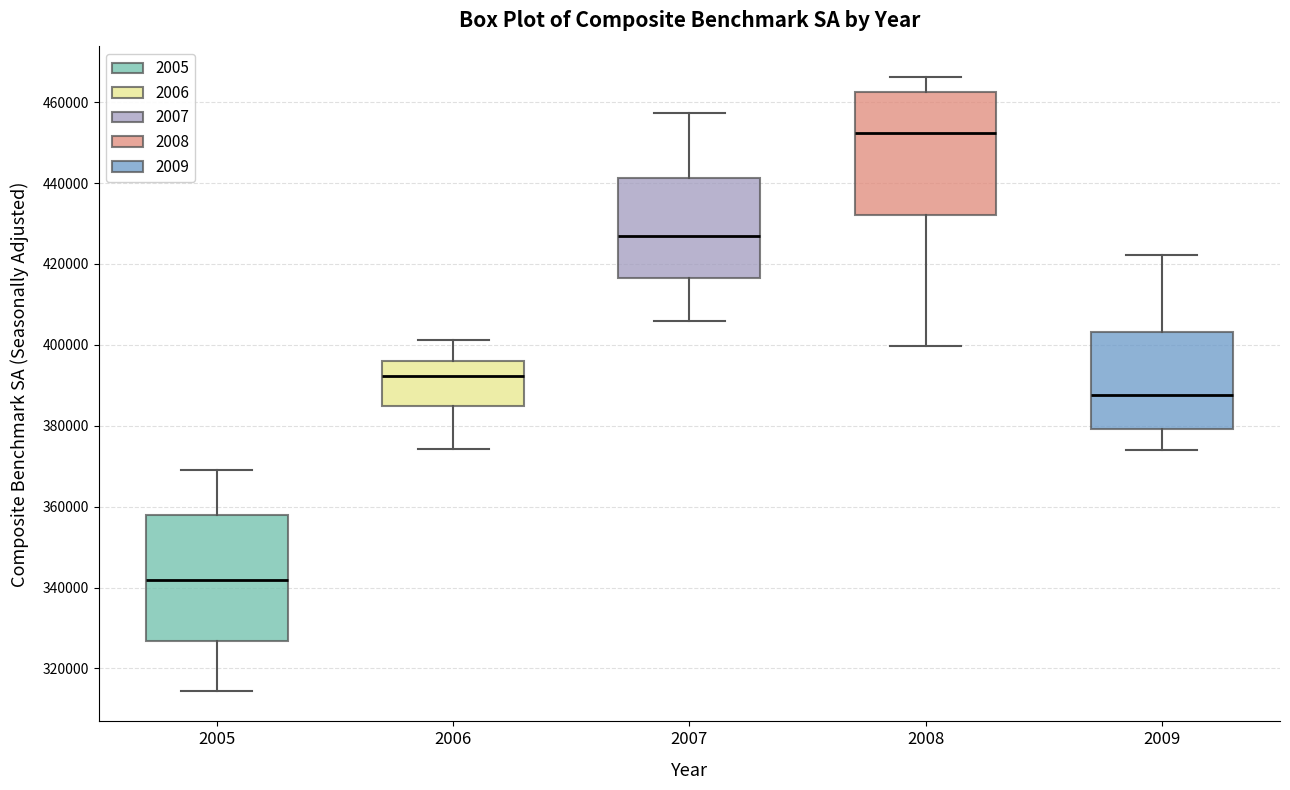

Reading left to right, transcribe this box plot: for each box, give where its median line is, the range the box spans, and where its two whiskers end, as read against the y-axis. The values are not printed on the chart, so give them approximately, as read against the axis.

2005: median 342000, box 326000 to 358000, whiskers 314000 to 370000
2006: median 392000, box 384000 to 396000, whiskers 374000 to 402000
2007: median 428000, box 416000 to 442000, whiskers 406000 to 458000
2008: median 452000, box 432000 to 462000, whiskers 400000 to 466000
2009: median 388000, box 380000 to 404000, whiskers 374000 to 422000